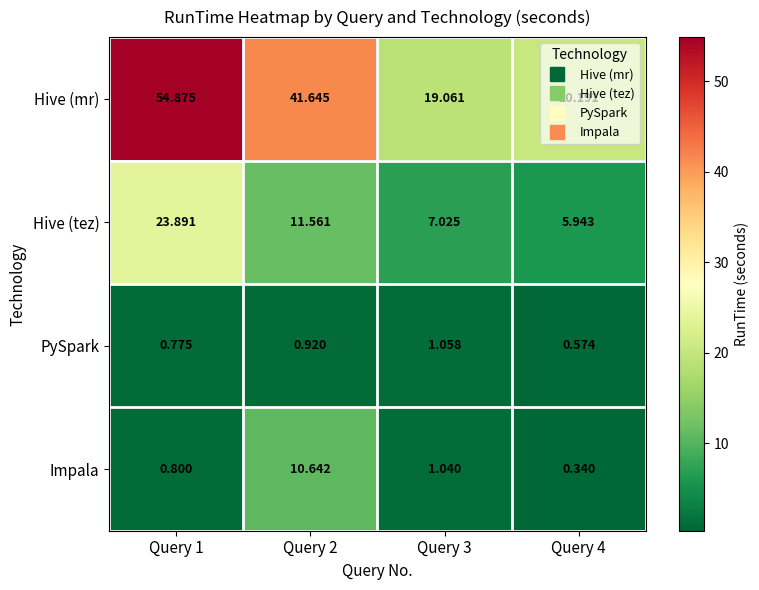

What is the maximum value shown in the chart?

54.9